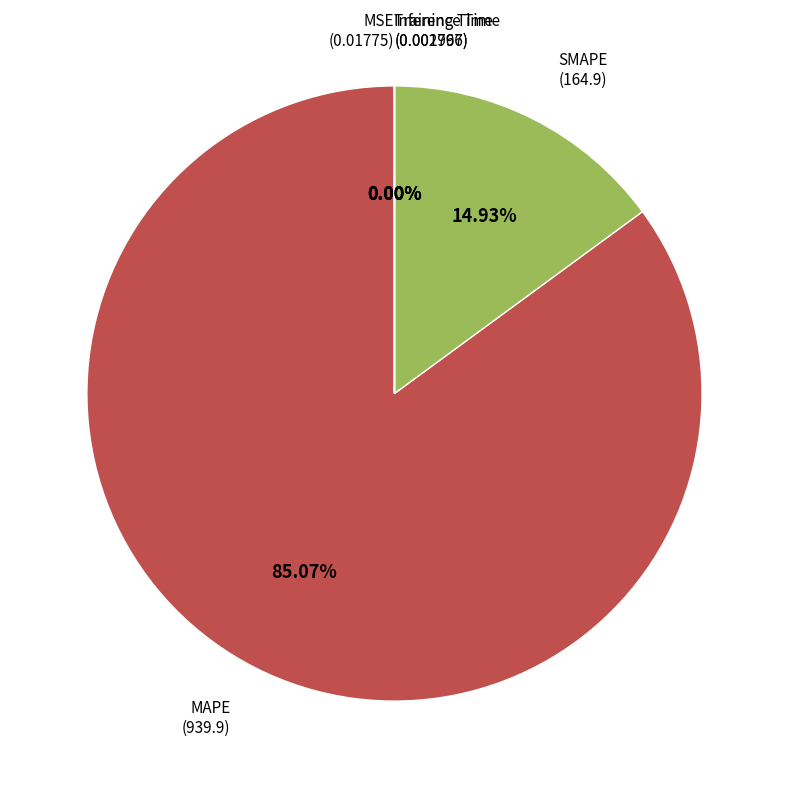

To the nearest percent, what is the average slice percentage?

20%